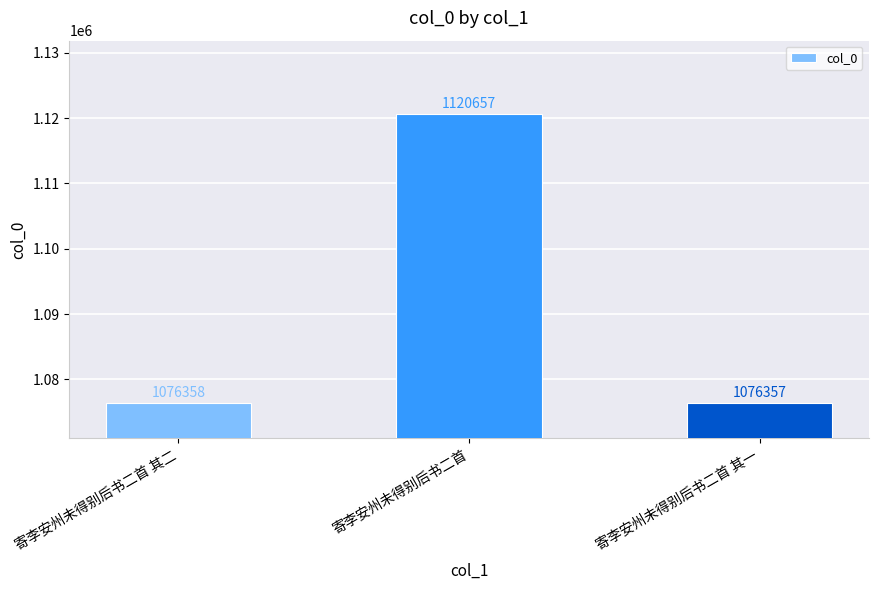

Rank the categories by value from highest to lowest.

寄李安州未得别后书二首, 寄李安州未得别后书二首 其二, 寄李安州未得别后书二首 其一